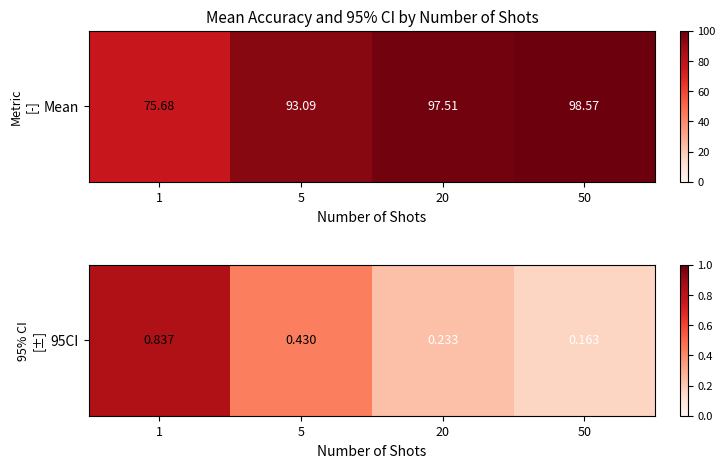

Reading left to right, list all the values displayed in this chart.

1=0.8	5=0.4	20=0.2	50=0.2